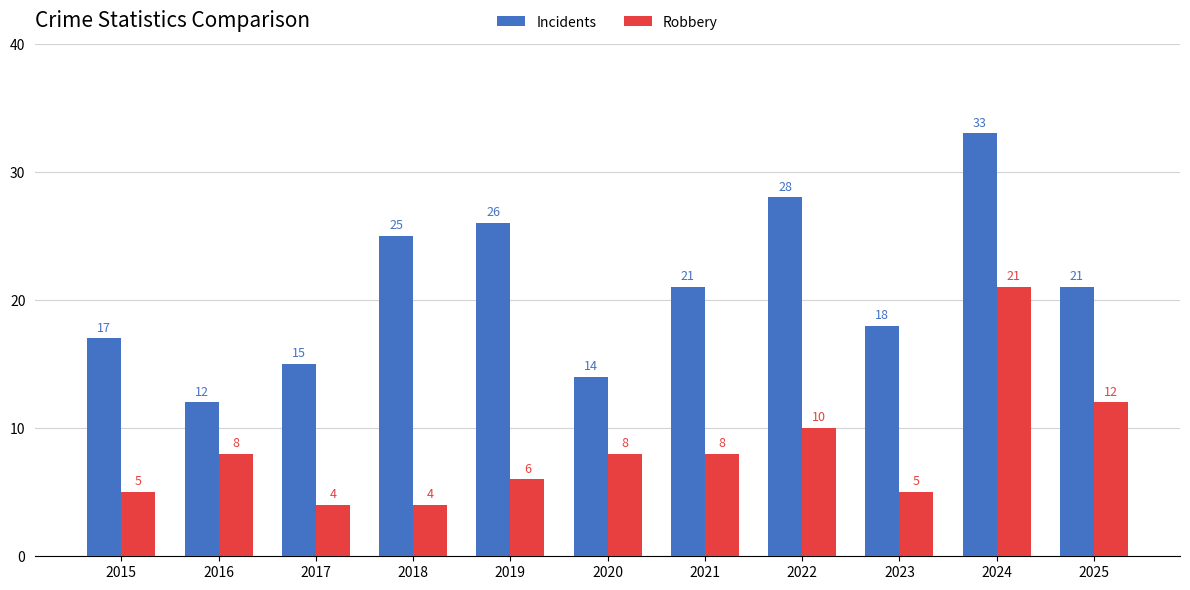

At which category is the sum across all series the highest?

2024